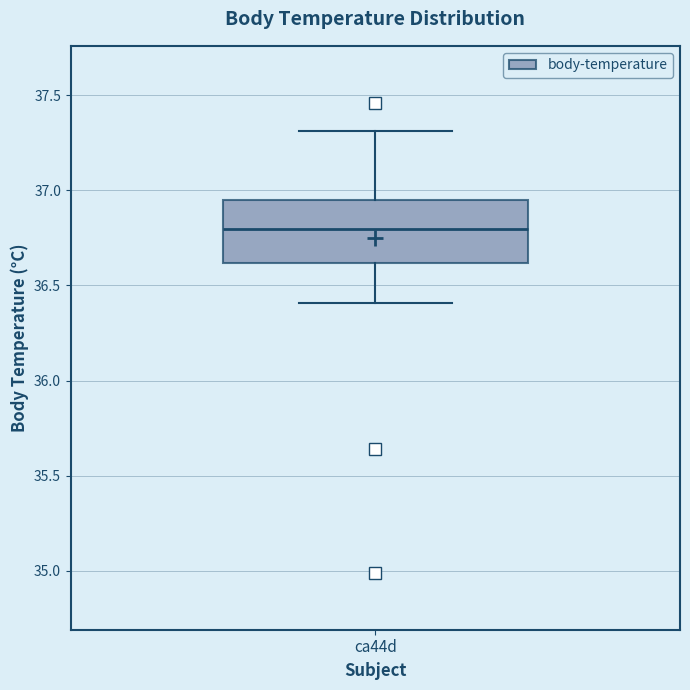

Read this box plot against the y-axis: the position of the median line, the range covered by the box, and the ends of both whiskers. The values are not printed on the chart, so give them approximately, as read against the axis.

median 36.80, box 36.60 to 36.95, whiskers 36.40 to 37.30